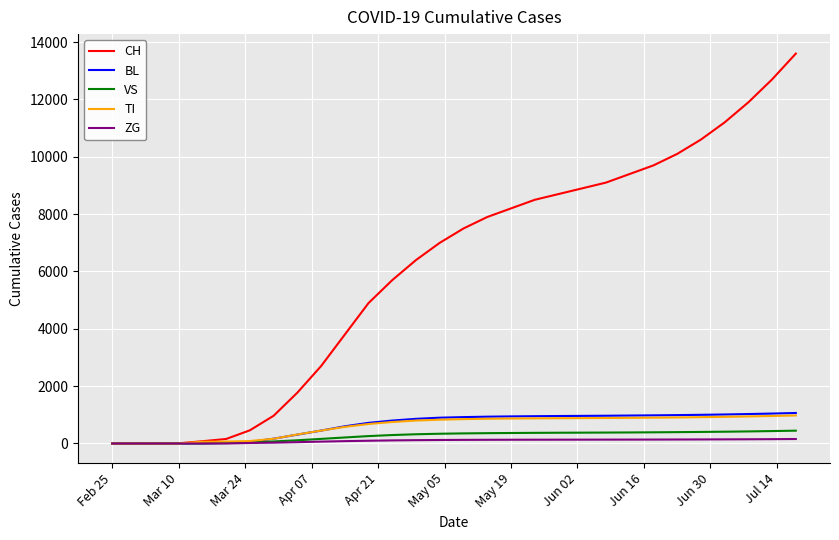

What is the maximum value shown in the chart?

13600